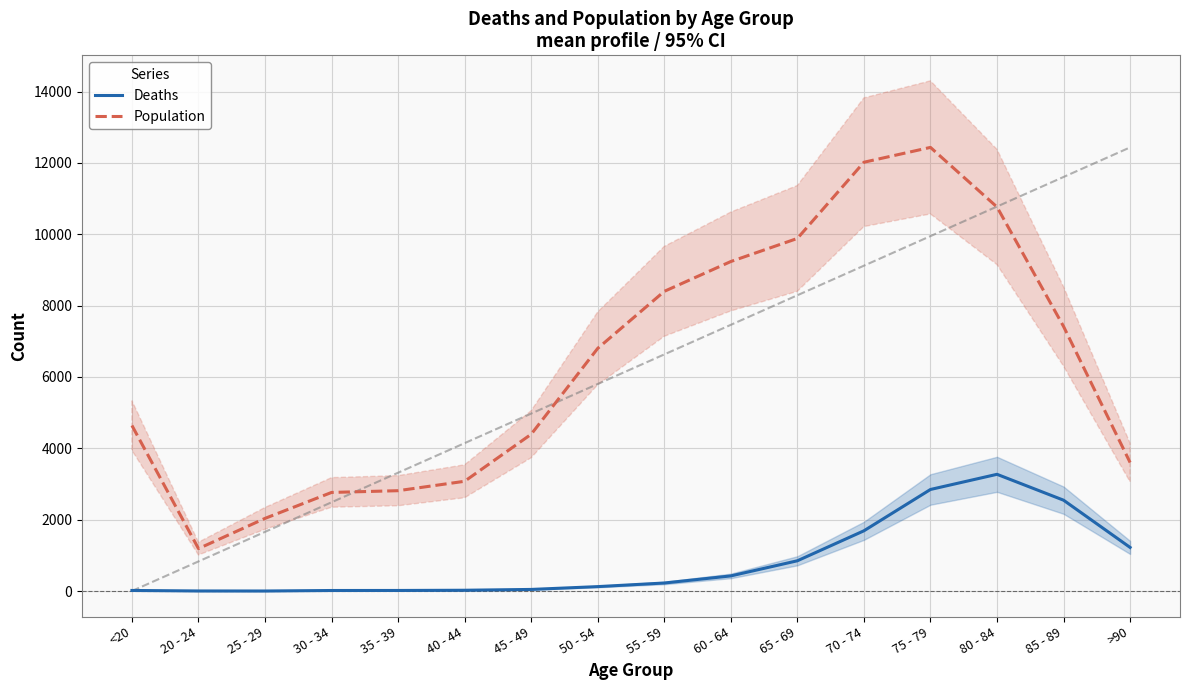

Which has a higher value, 55 - 59 or 75 - 79?

75 - 79